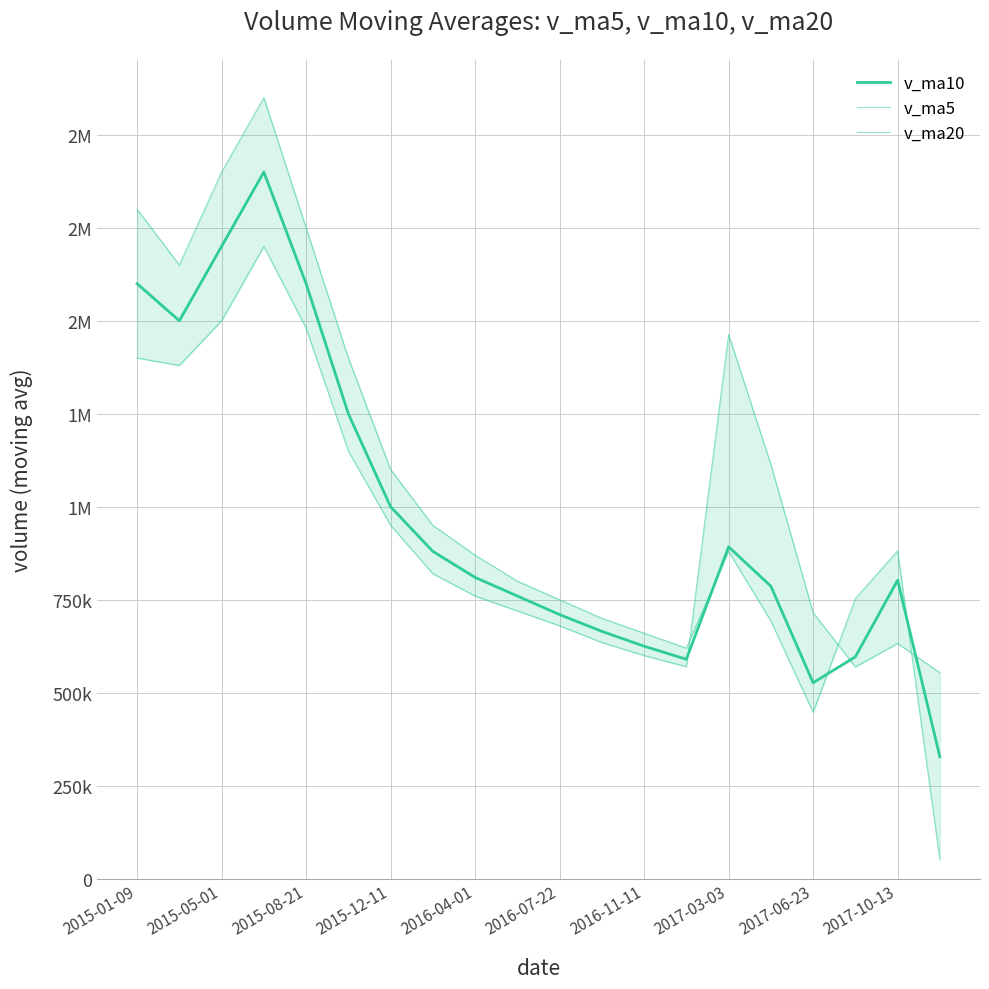

How many data points in v_ma20 are above 820000?

9